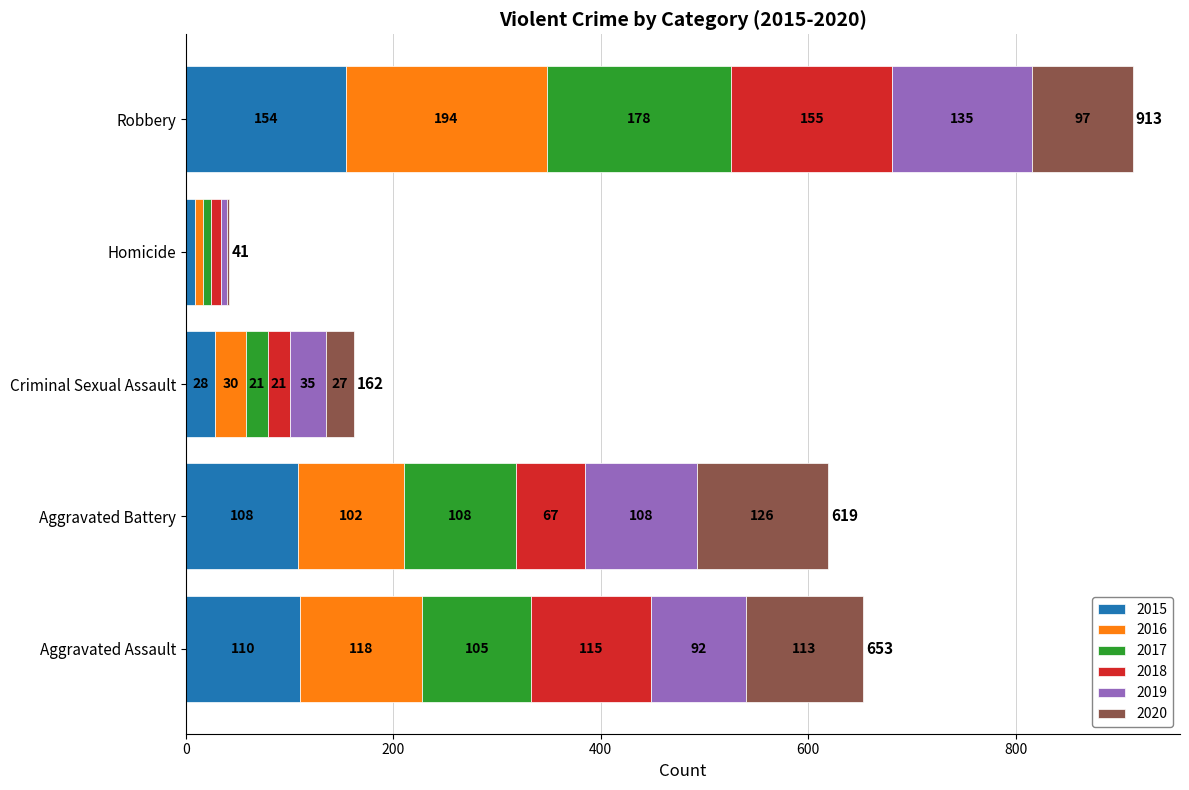

Is it true that 2015 equals 153 at Aggravated Assault?

False